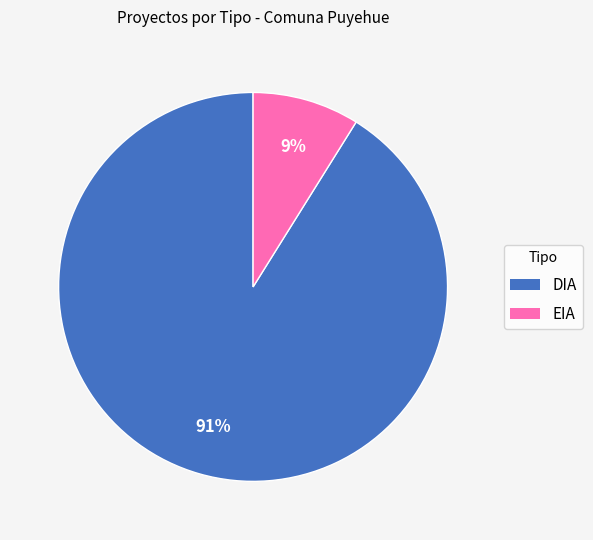

Between DIA and EIA, which is larger?

DIA